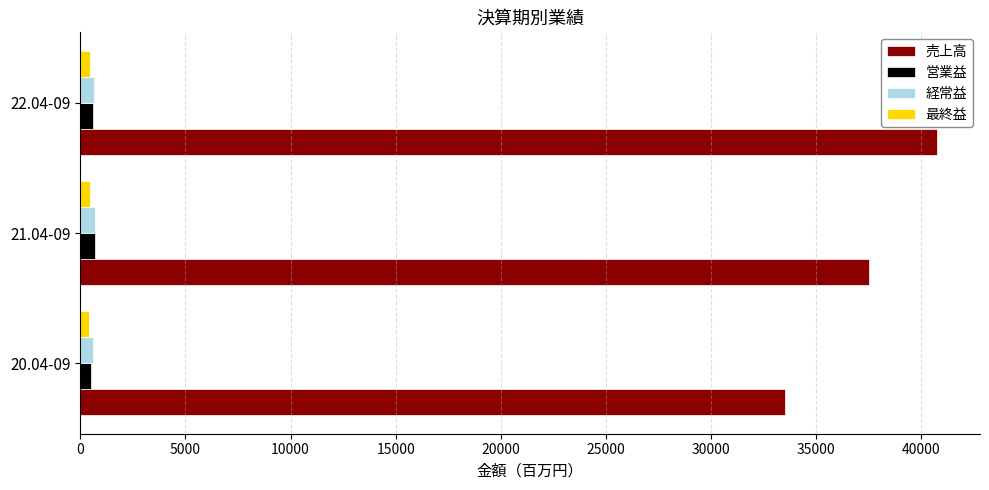

Which series has the largest total across all categories?

売上高